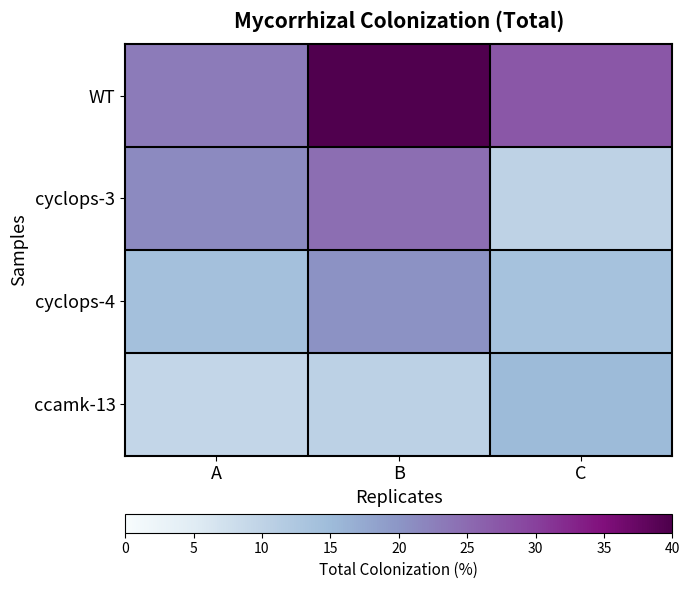

Reading left to right, transcribe all the data shown in this chart.

WT: A=23.0	B=39.7	C=27.3
cyclops-3: A=21.3	B=24.7	C=10.0
cyclops-4: A=14.0	B=20.3	C=13.7
ccamk-13: A=9.3	B=10.3	C=15.0